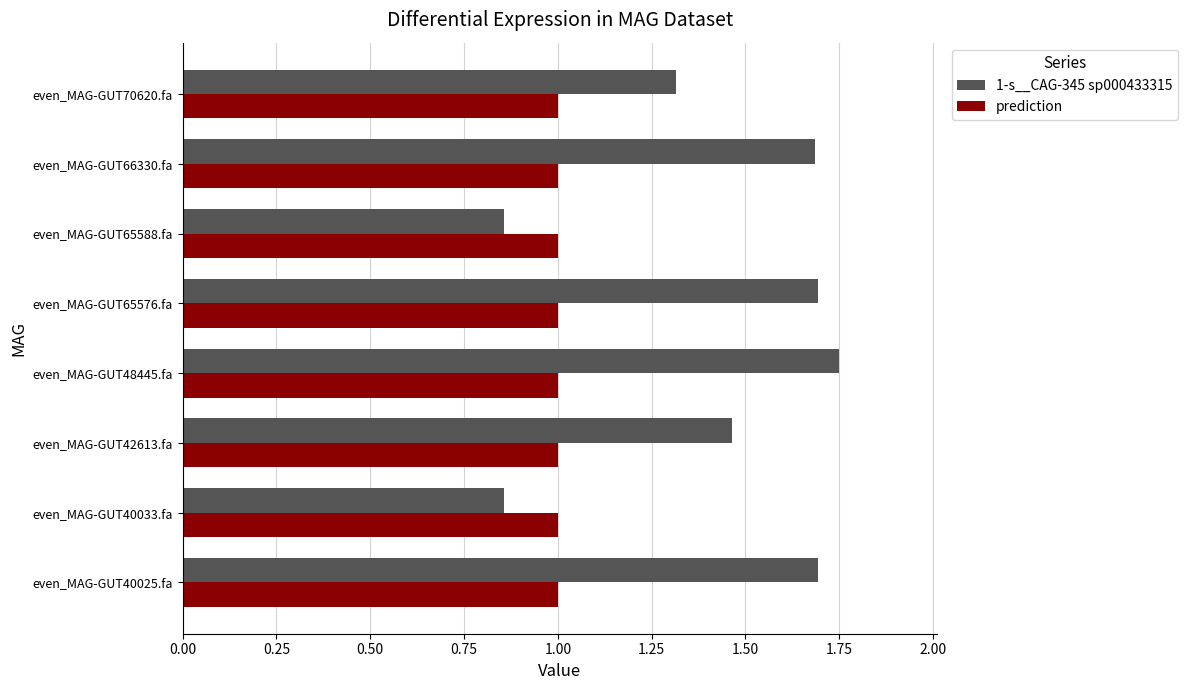

True or false: prediction has a value of 1.0 at even_MAG-GUT65588.fa.

True